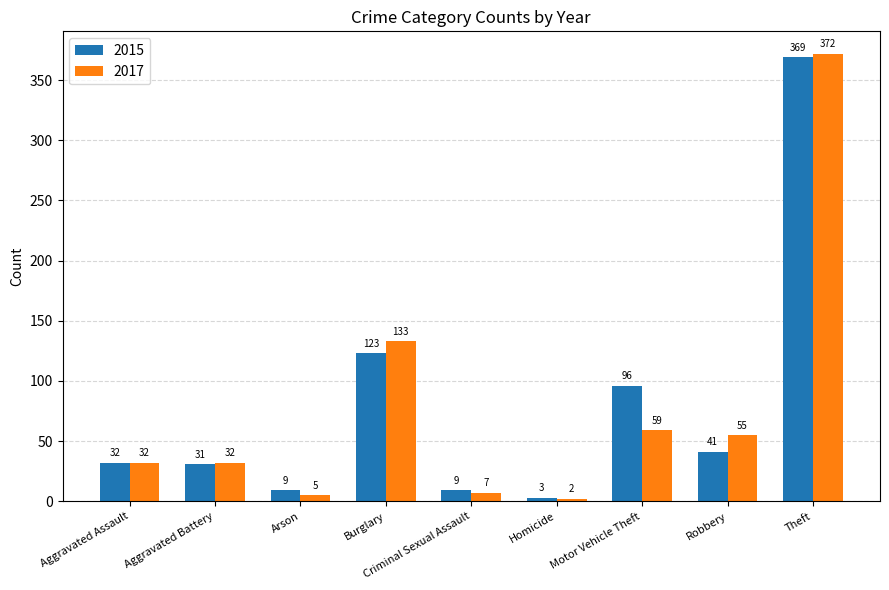

How many series are shown in this chart?

2